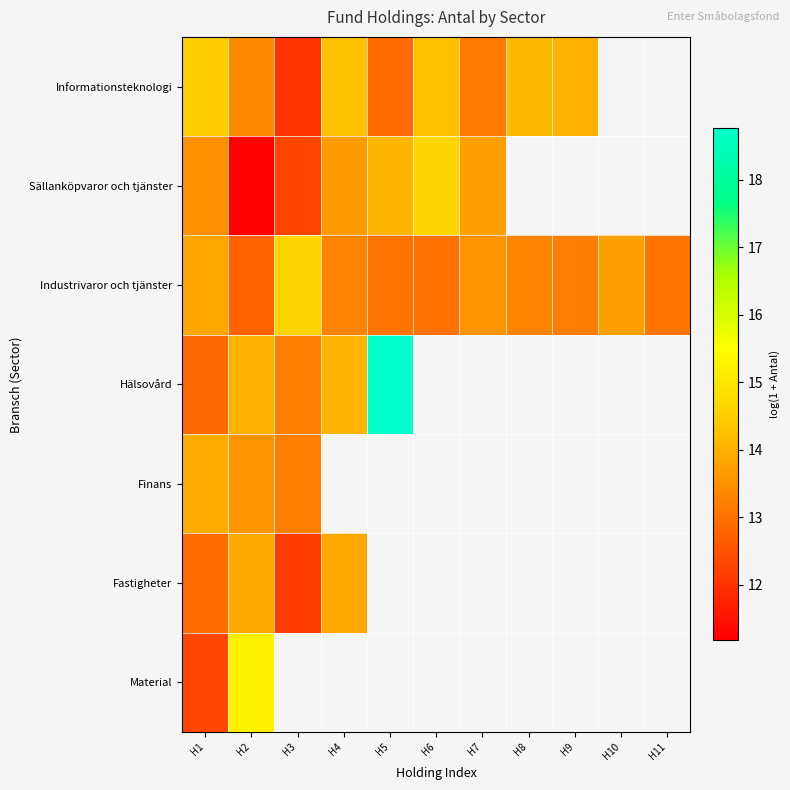

The Hälsovård series shows 13.2 at H3. True or false?

True